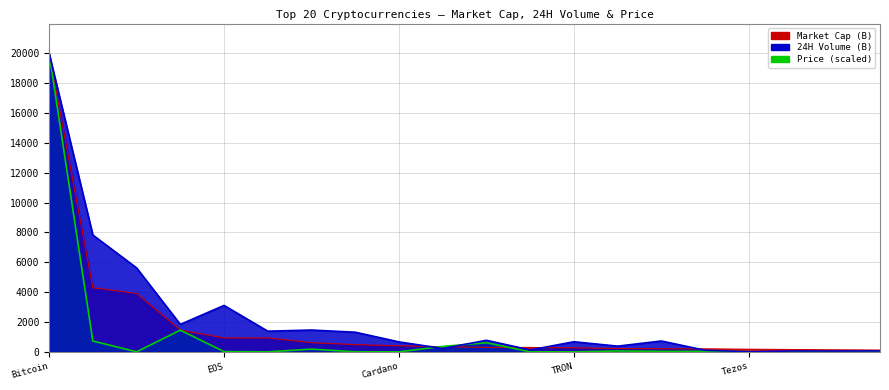

At which label is Market Cap (B) closest to 10058?

Ethereum